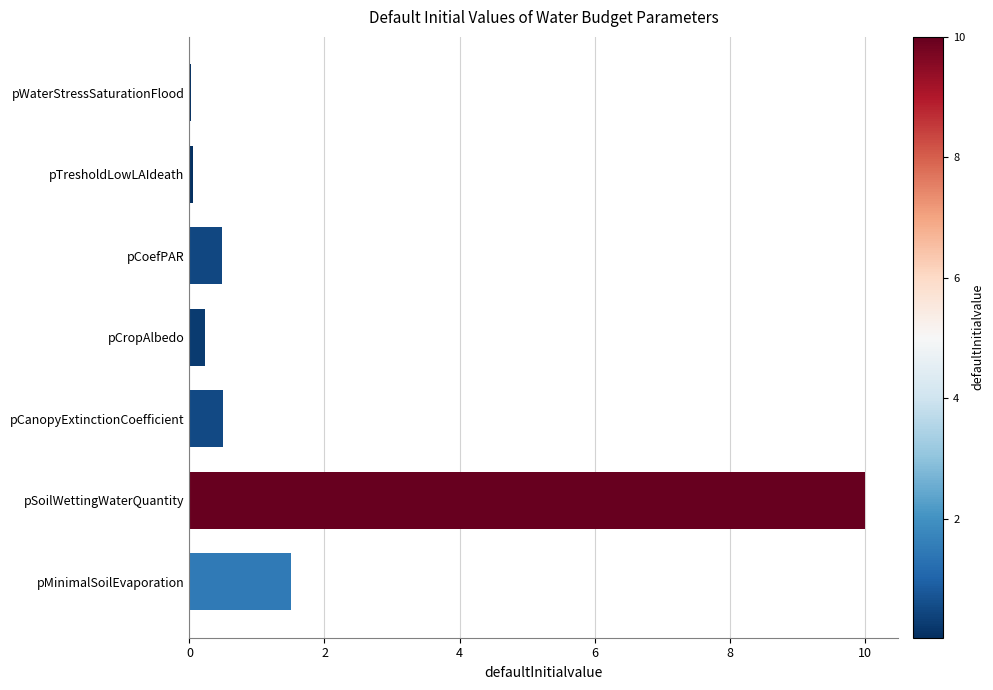

What is the average value?

1.8